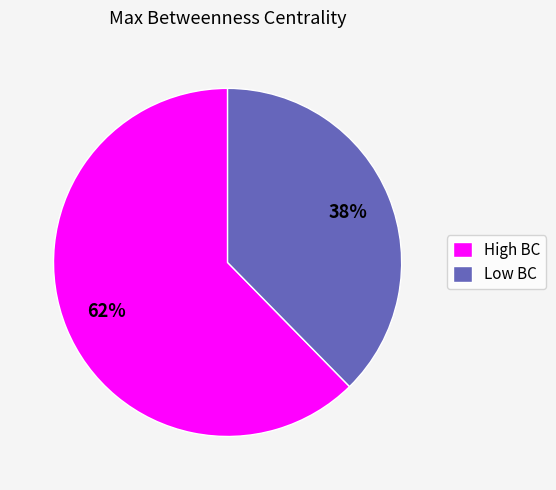

To the nearest percent, what is the average slice percentage?

50%